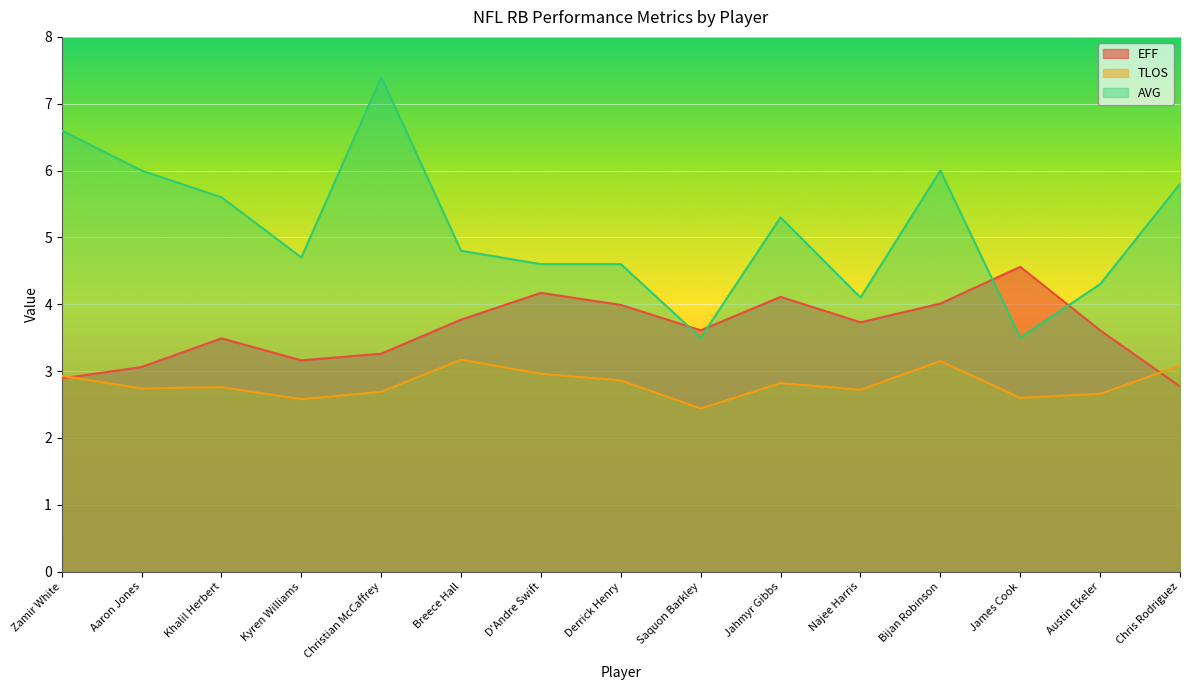

The EFF series shows 4.3 at Aaron Jones. True or false?

False